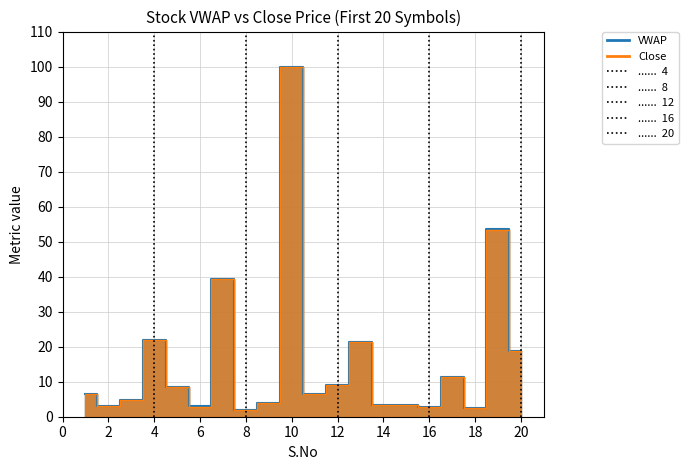

Which category has the lowest value across all series?

8